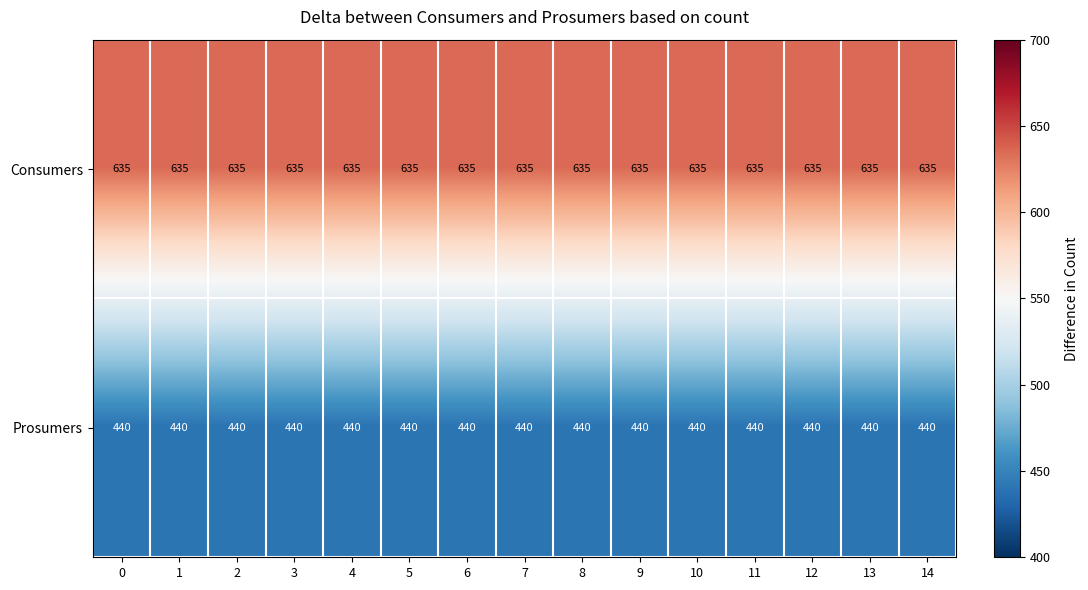

List the series in order of their peak value, lowest first.

Prosumers, Consumers